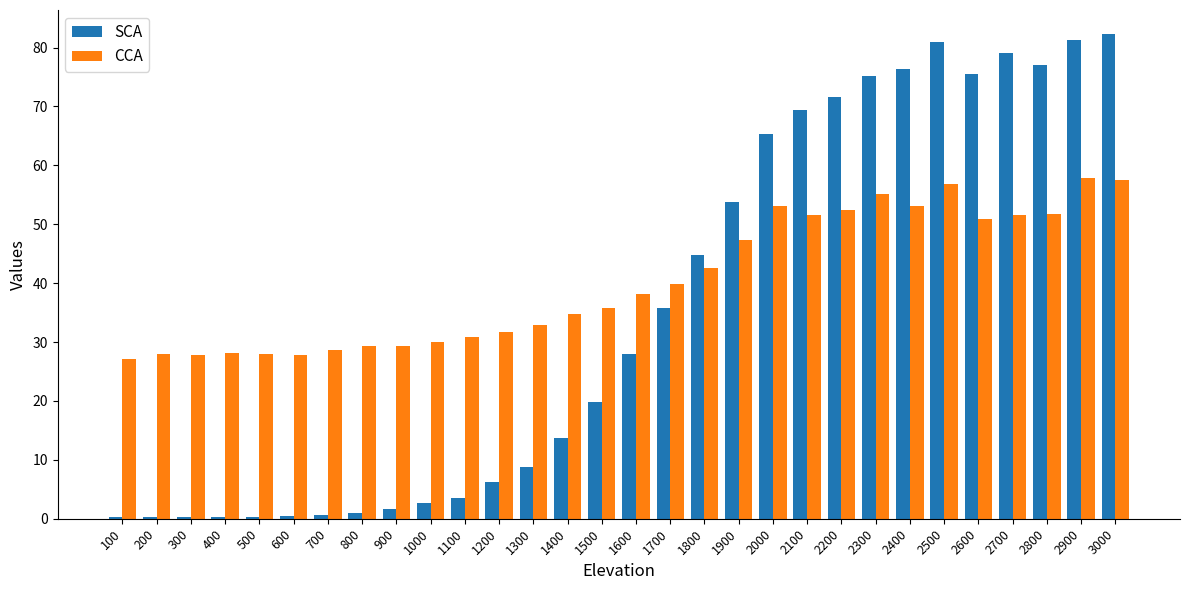

What is the minimum value for SCA?

0.3